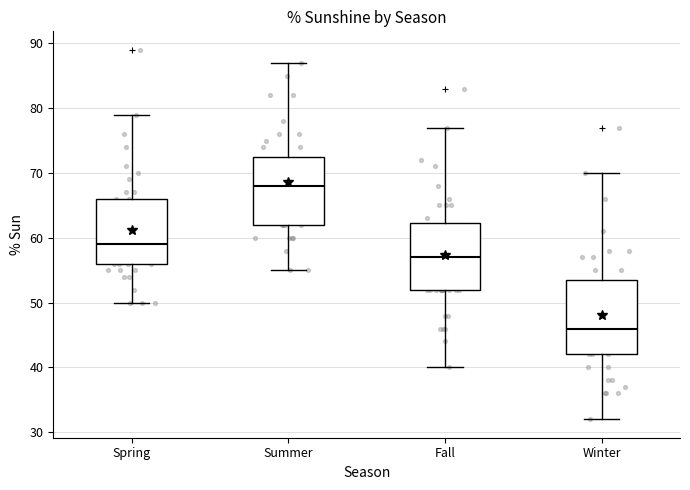

Which box is the tallest, from its lower edge to its upper edge?

Winter